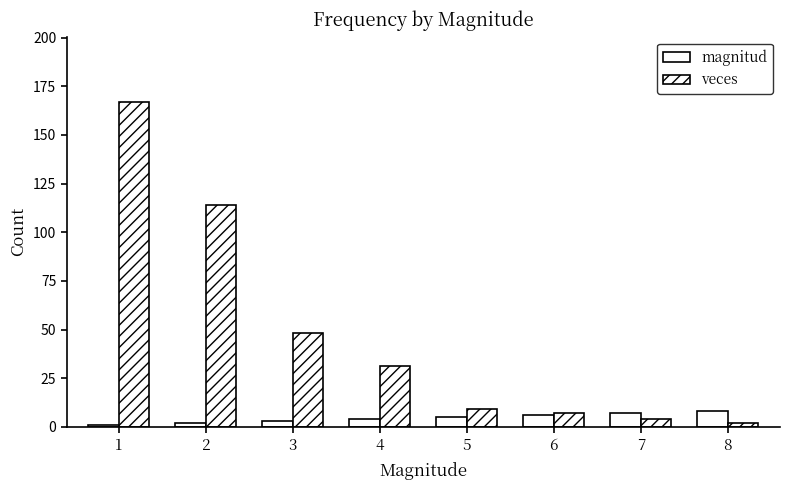

What is the total value across all series at 8?

10